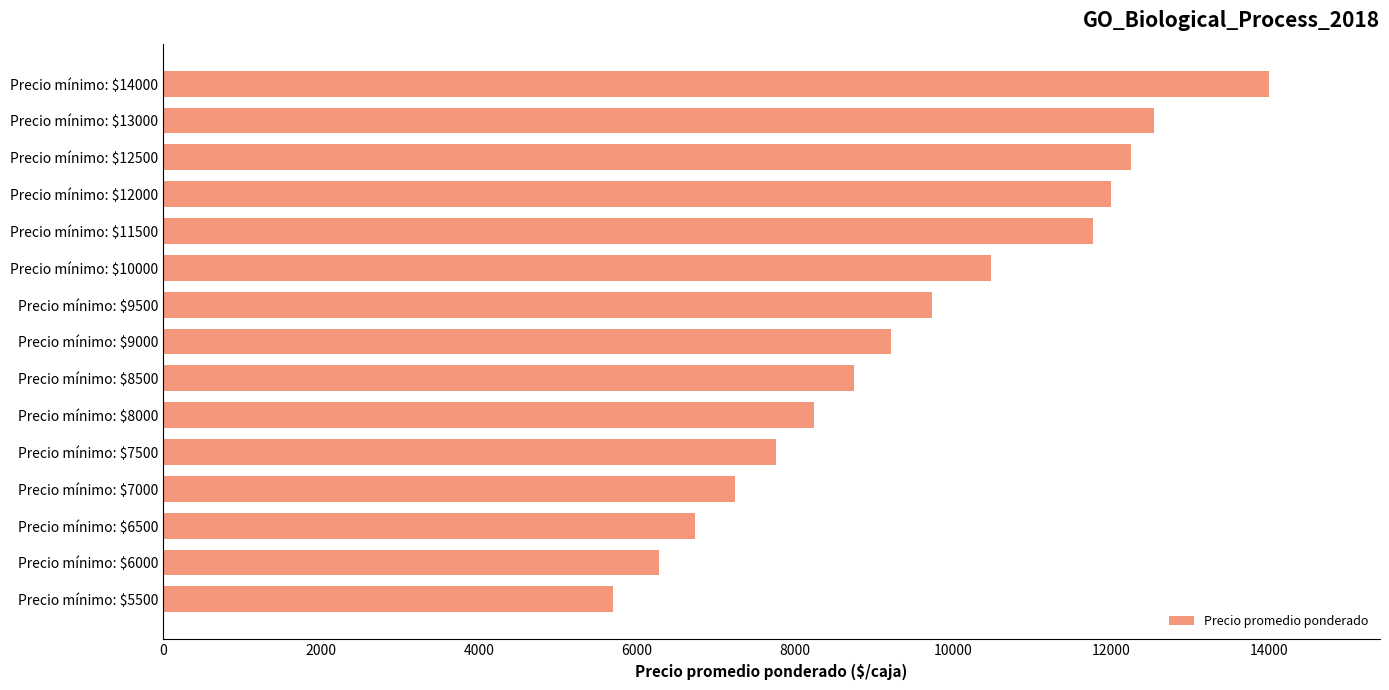

Are the bars horizontal?

Yes